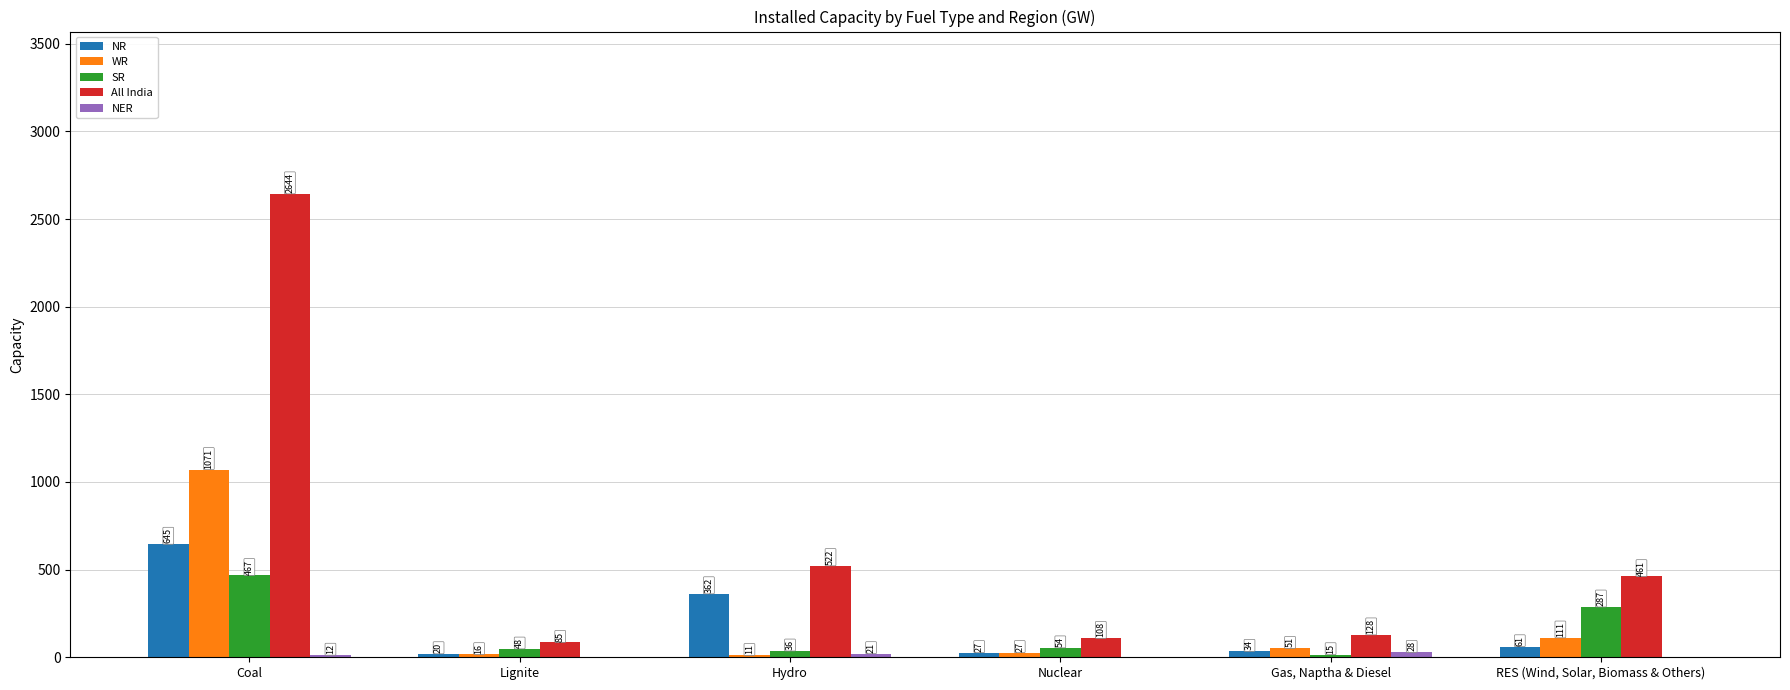

At which category is the sum across all series the highest?

Coal